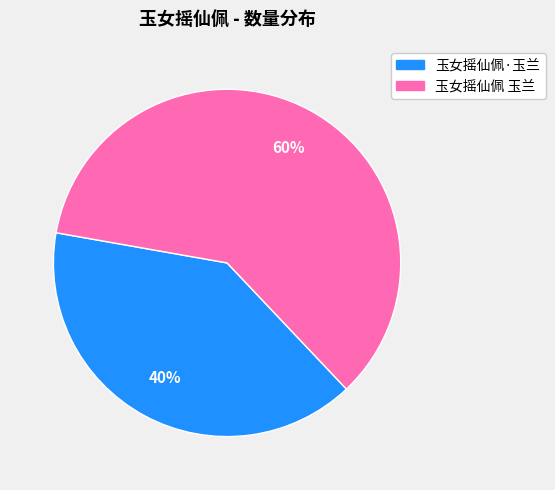

How many slices are in this pie chart?

2